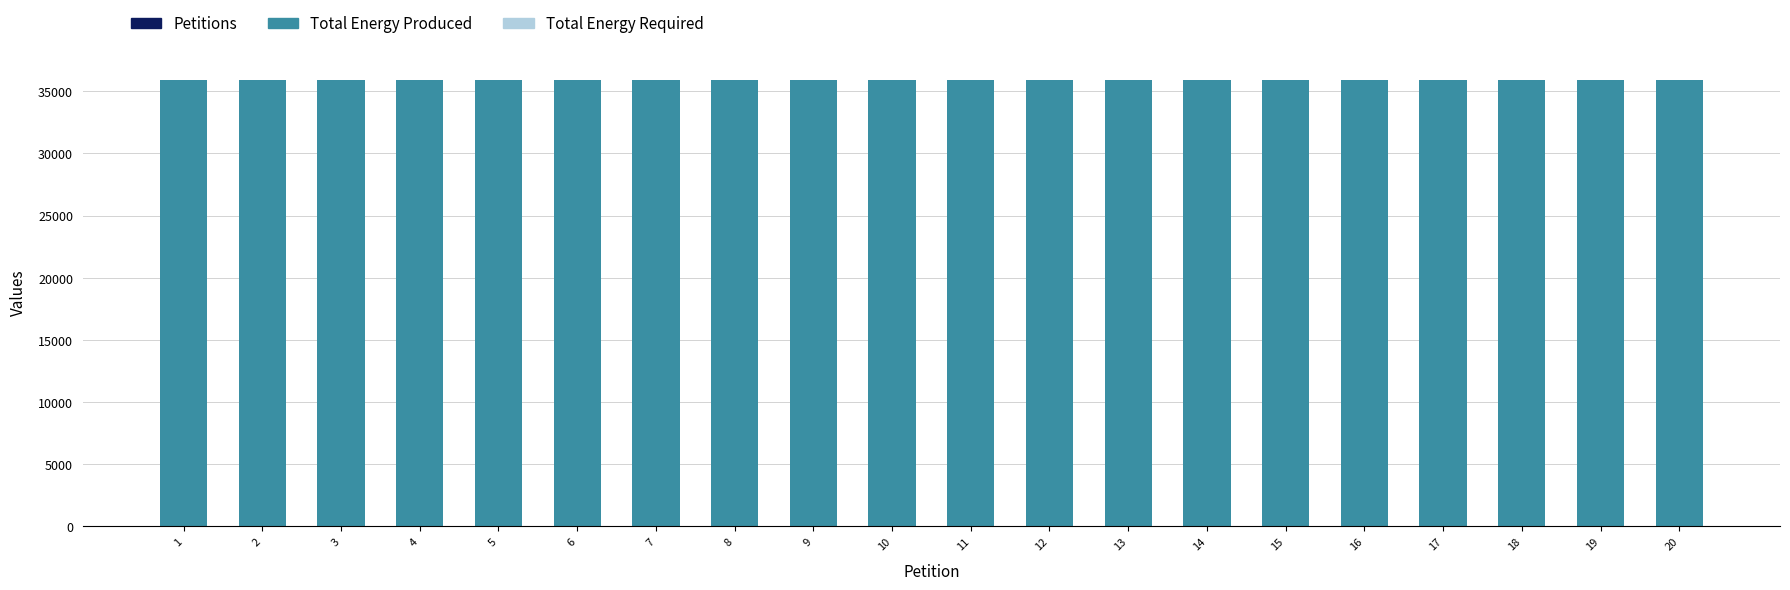

List the series in order of their peak value, lowest first.

Total Energy Required, Petitions, Total Energy Produced